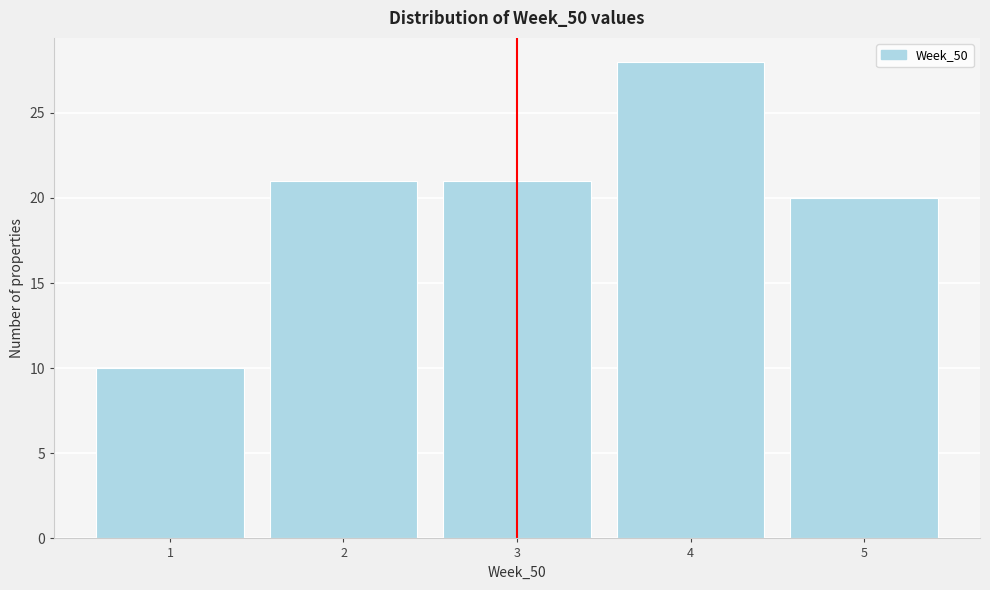

How tall is the bar that spans 1.5 to 2.5 on the x-axis? The values are not printed on the chart, so give them approximately, as read against the axis.

21